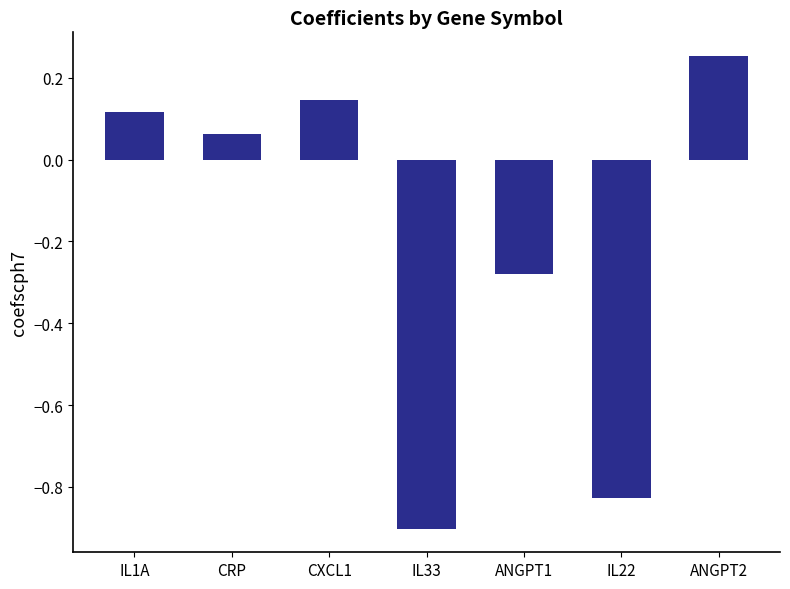

What position from the left is IL33?

4